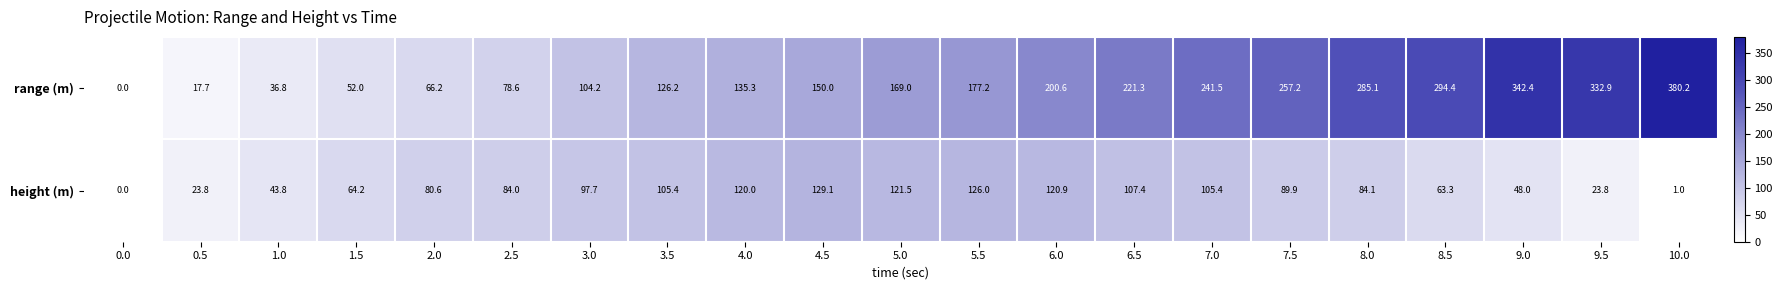

What is the difference between the range (m) values at 4.5 and 8.5?

144.4